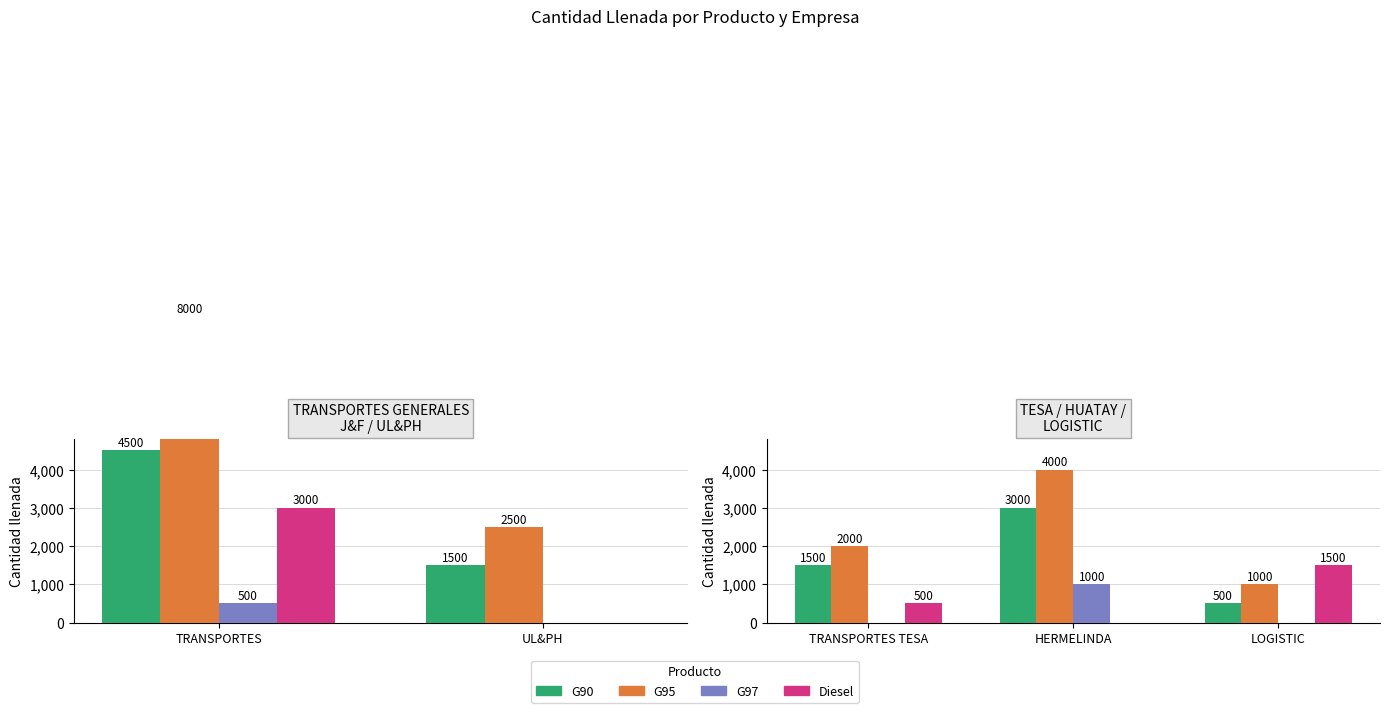

The value of G97 at HERMELINDA is 687. True or false?

False